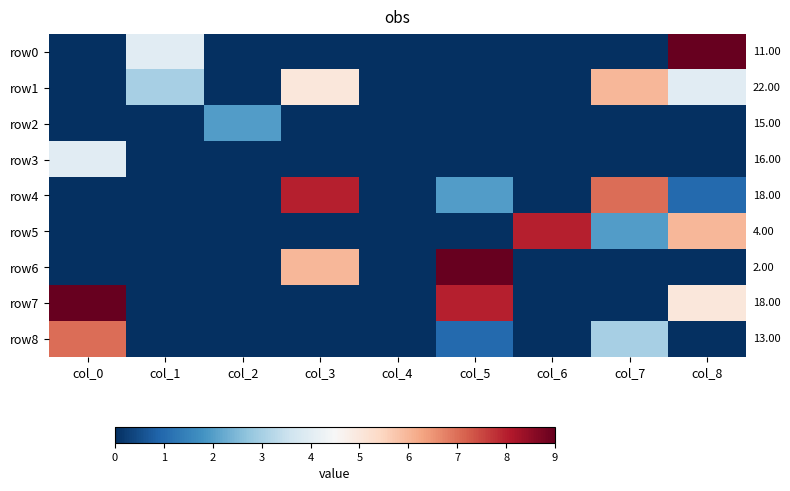

List the series in order of their peak value, lowest first.

row2, row3, row1, row8, row4, row5, row0, row6, row7